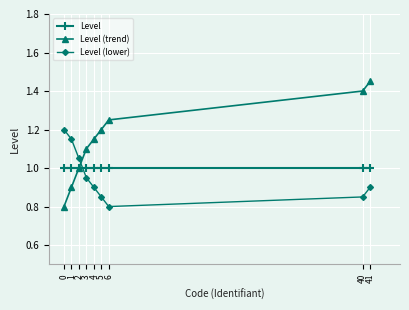

What is the value of the Level point at the 5th from the left?

1.0